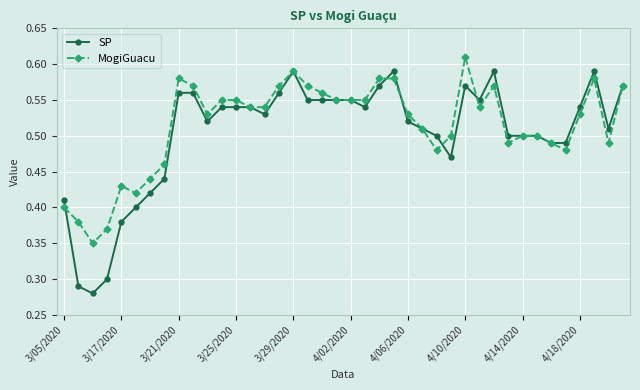

Which series has the largest range (max minus min)?

SP